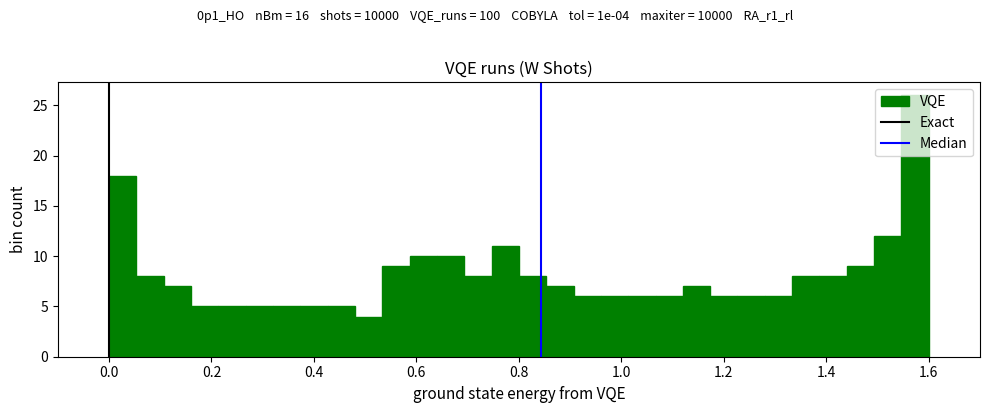

Read against the x-axis, roughly where is the centre of the tallest bar?

1.58